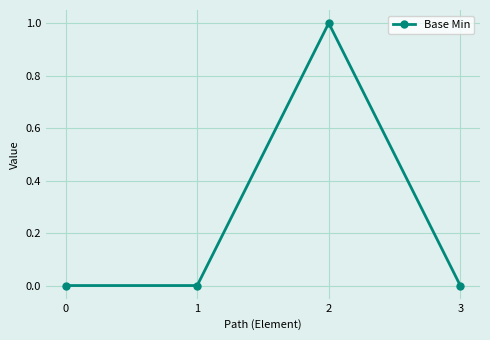

Where is the first local maximum?

2